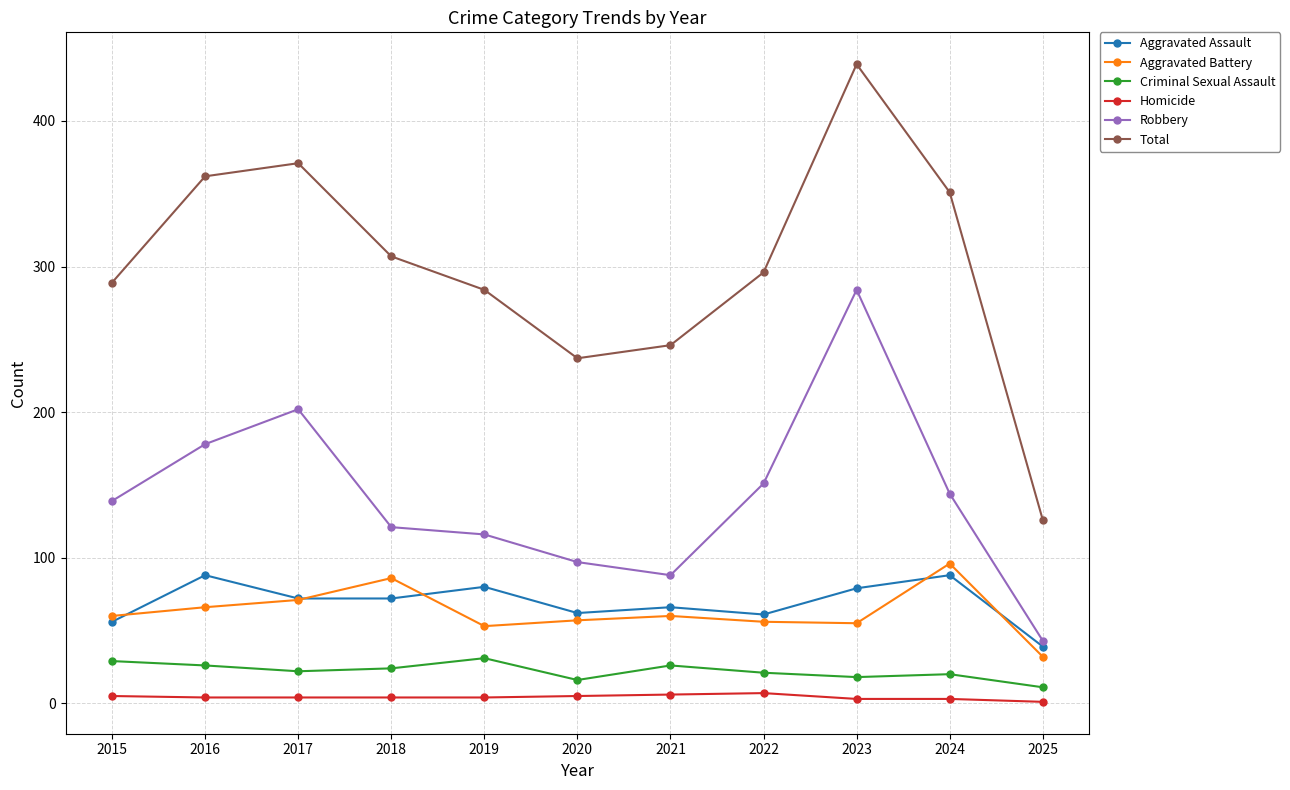

Which series has the widest spread of values?

Total